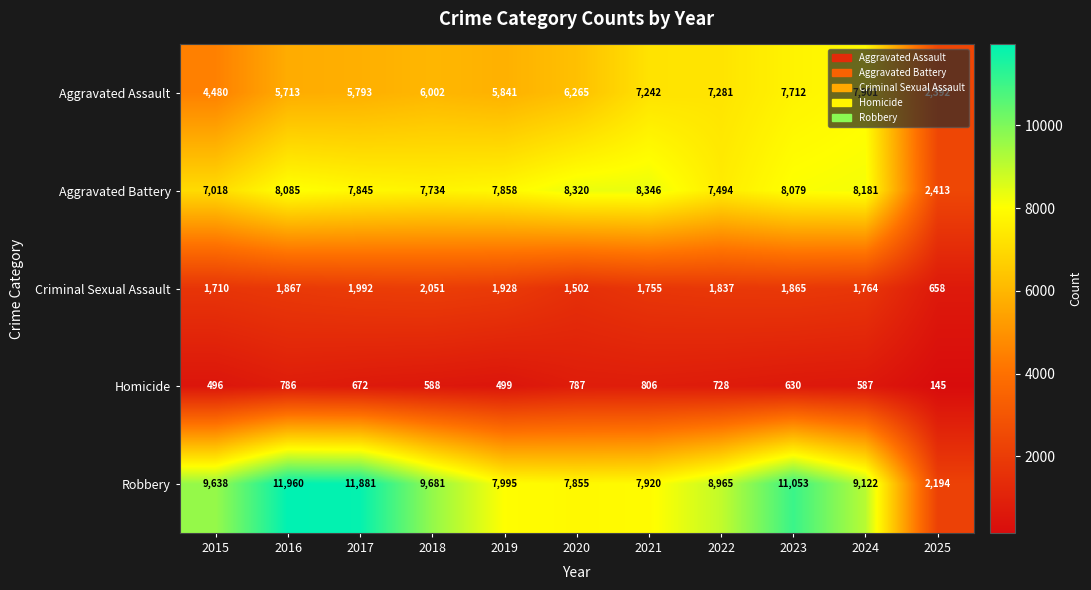

What is the difference between the highest and lowest values at 2022?

8237